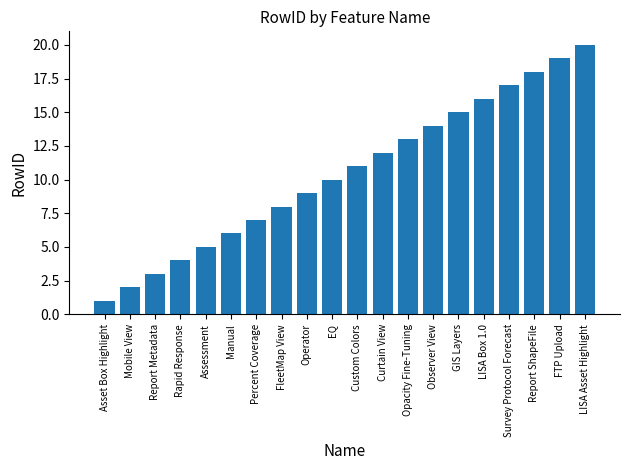

How many bars are there in total?

20